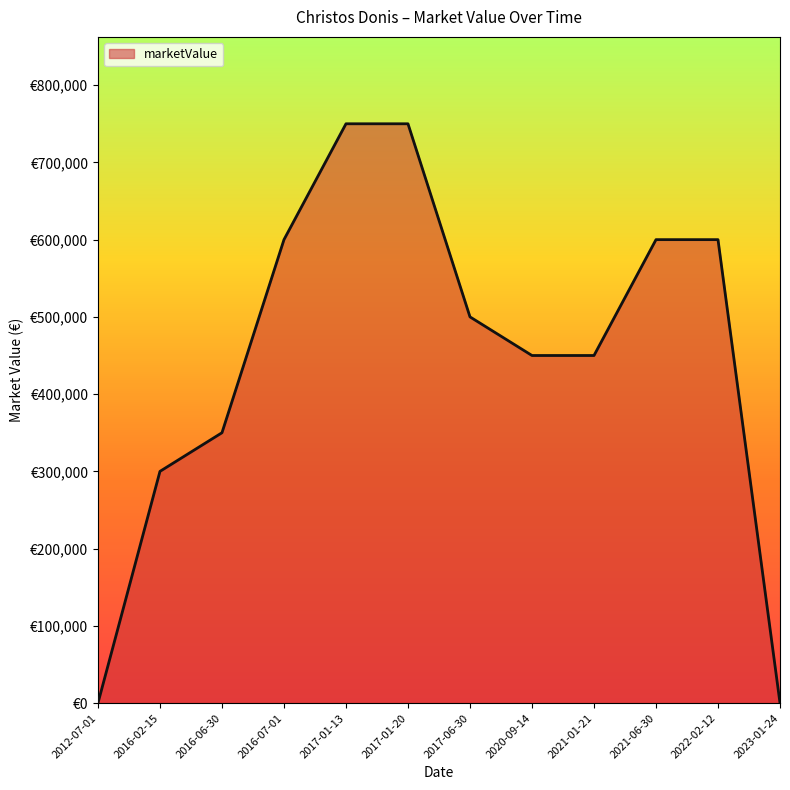

Is this an area chart (filled region under the line)?

Yes